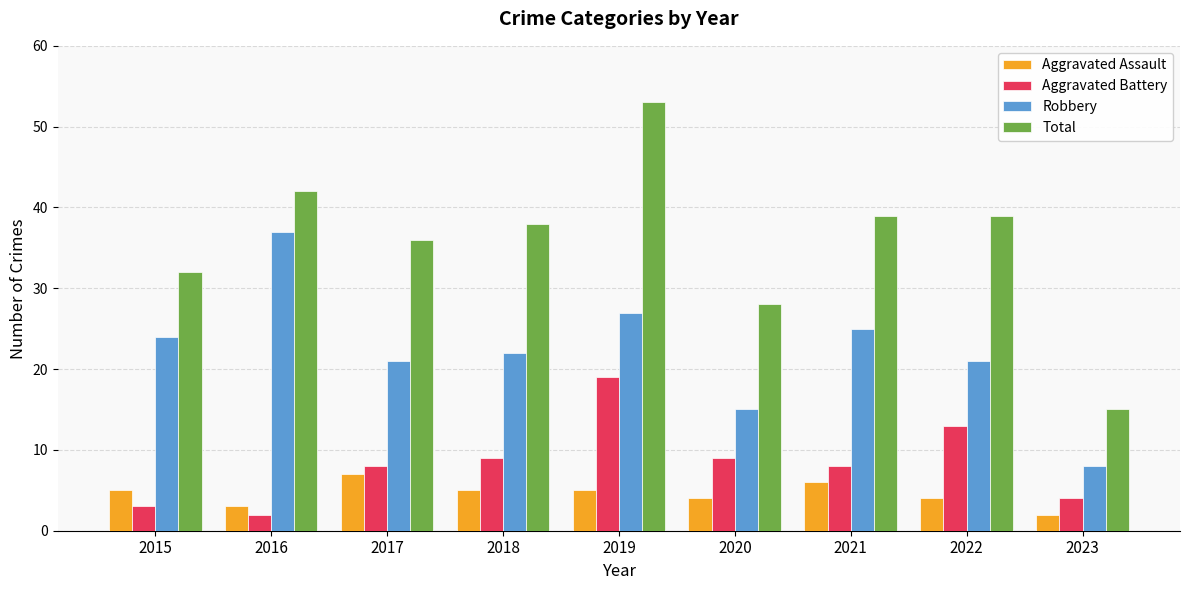

Does the chart contain any negative values?

No